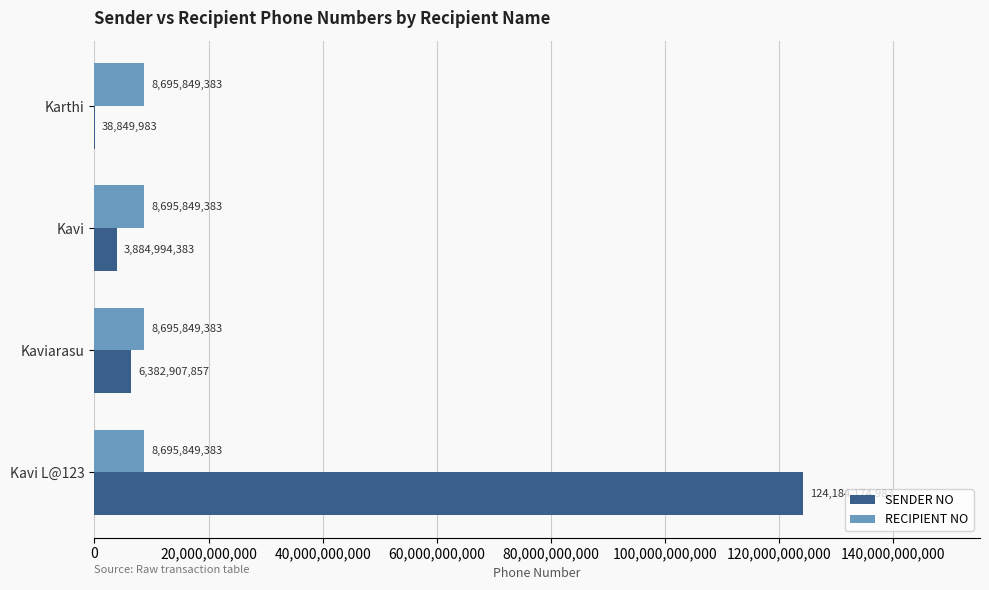

What are all the series names shown in the legend?

SENDER NO, RECIPIENT NO